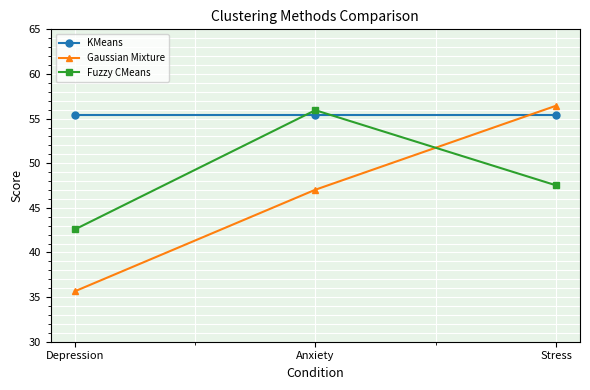

What is the total value across all series at Stress?

159.4